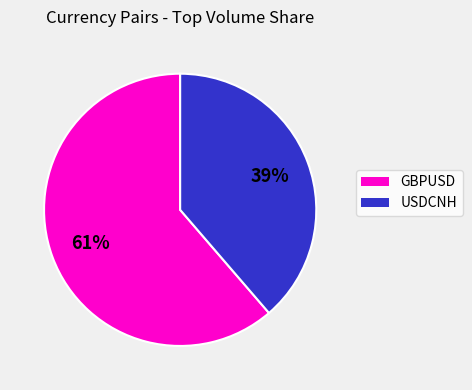

To the nearest percent, what is the average slice percentage?

50%